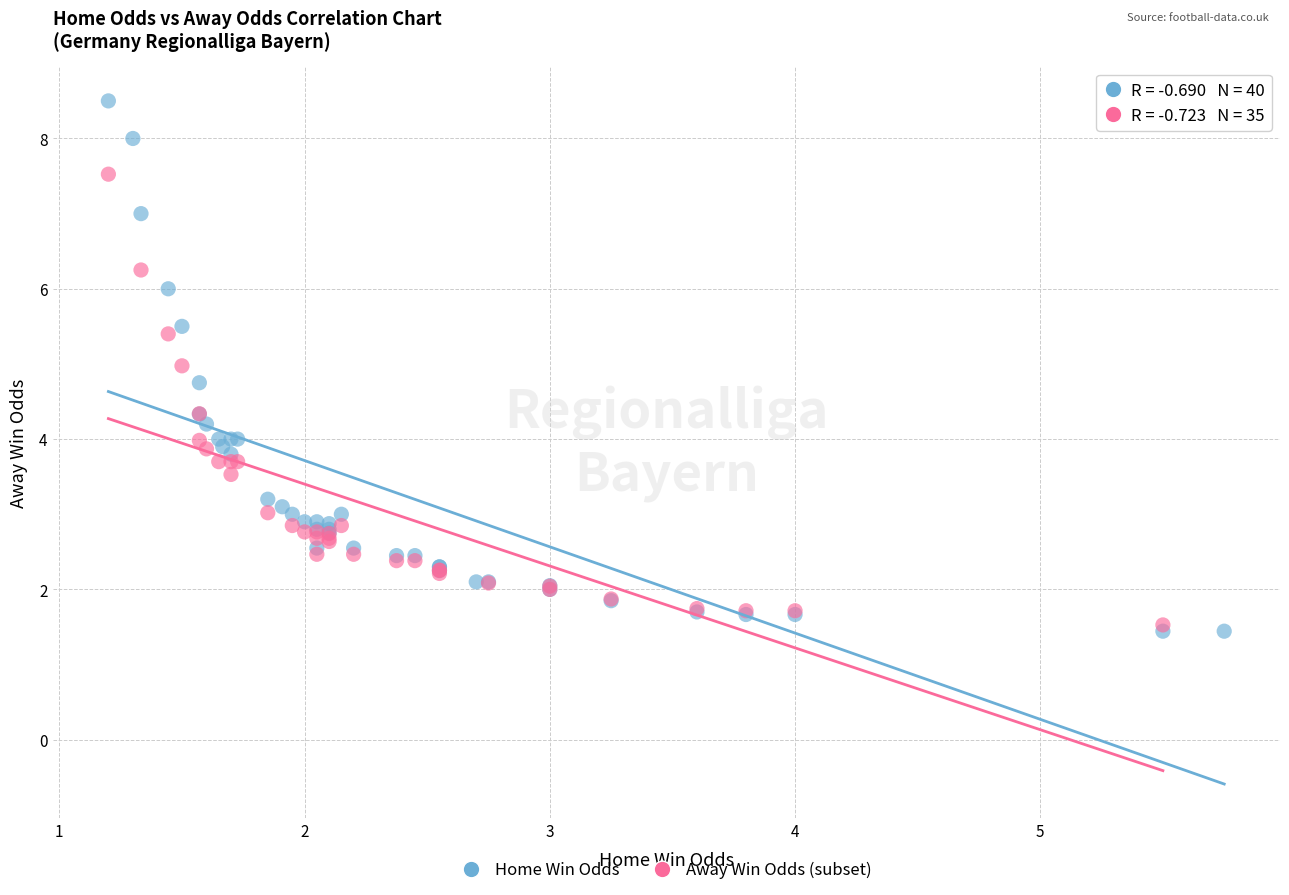

Which series has the largest Y range (max minus min)?

Home Win Odds